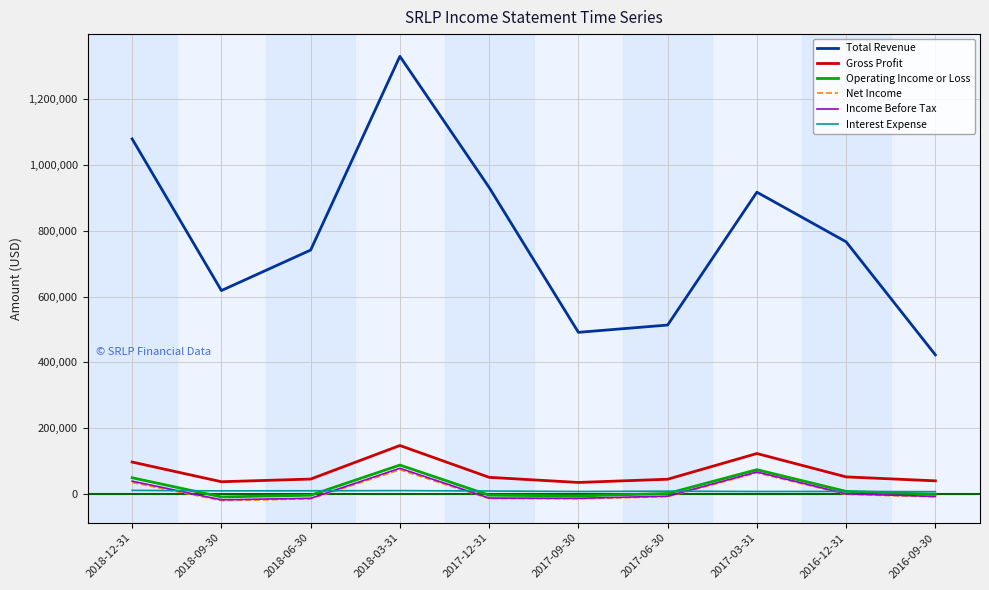

What is the maximum value shown in the chart?

1331100